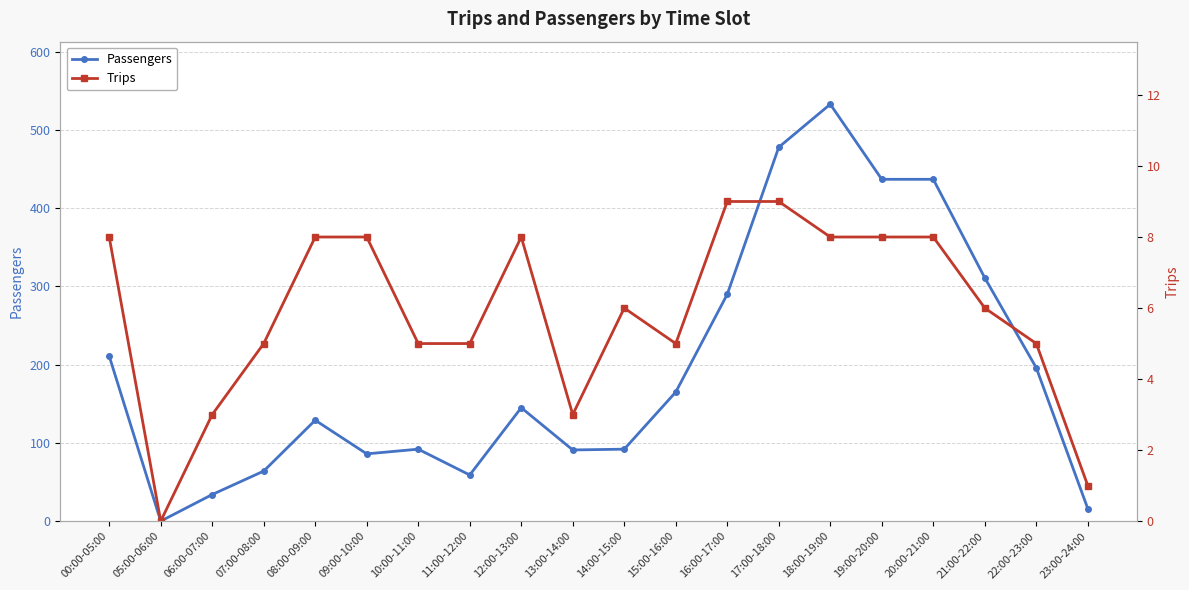

The Trips series shows 6 at 17:00-18:00. True or false?

False